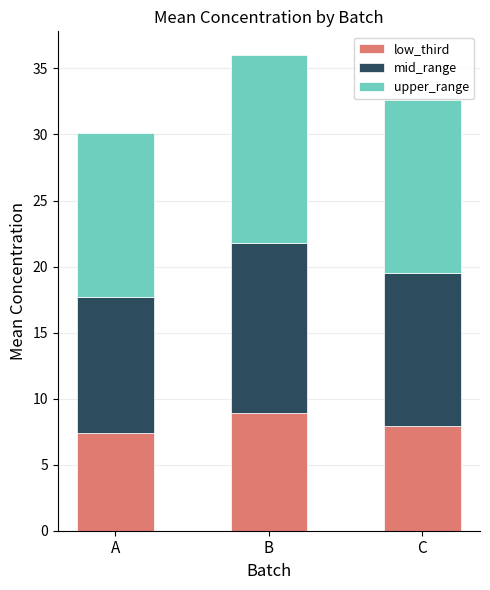

What are all the series names shown in the legend?

low_third, mid_range, upper_range